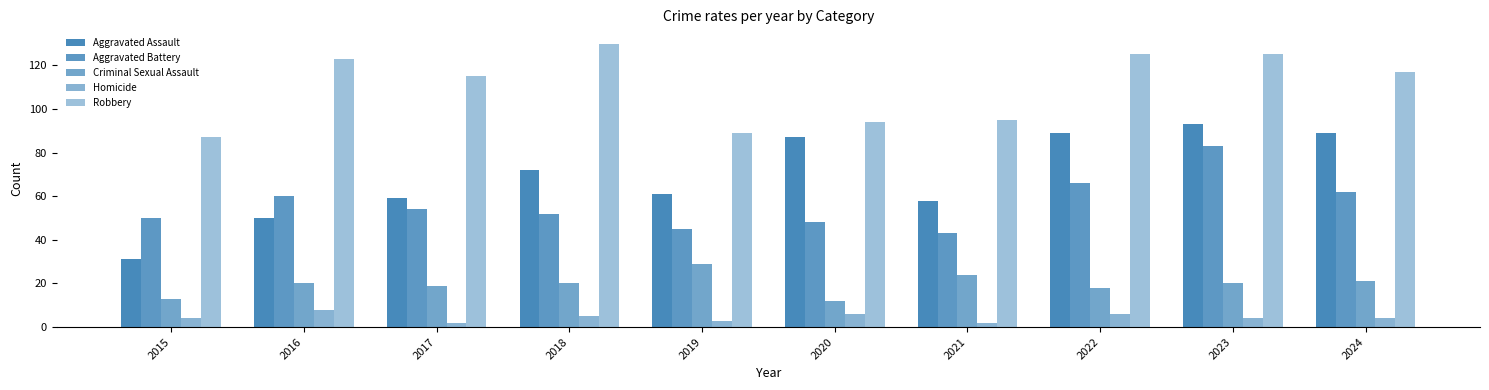

How many distinct data groups are displayed?

5